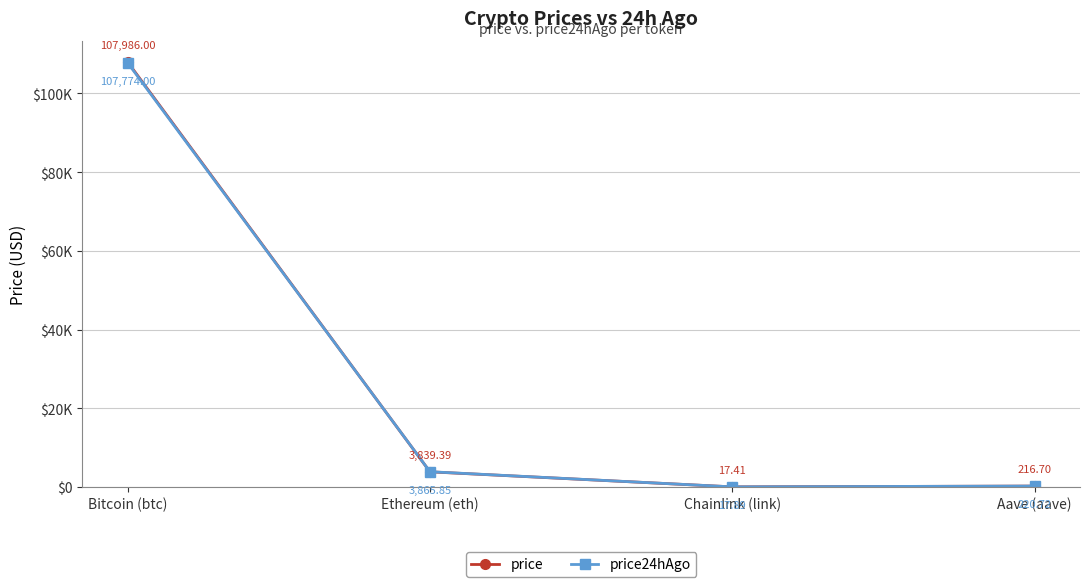

Where do price24hAgo and price first cross each other?

Bitcoin (btc) and Ethereum (eth)